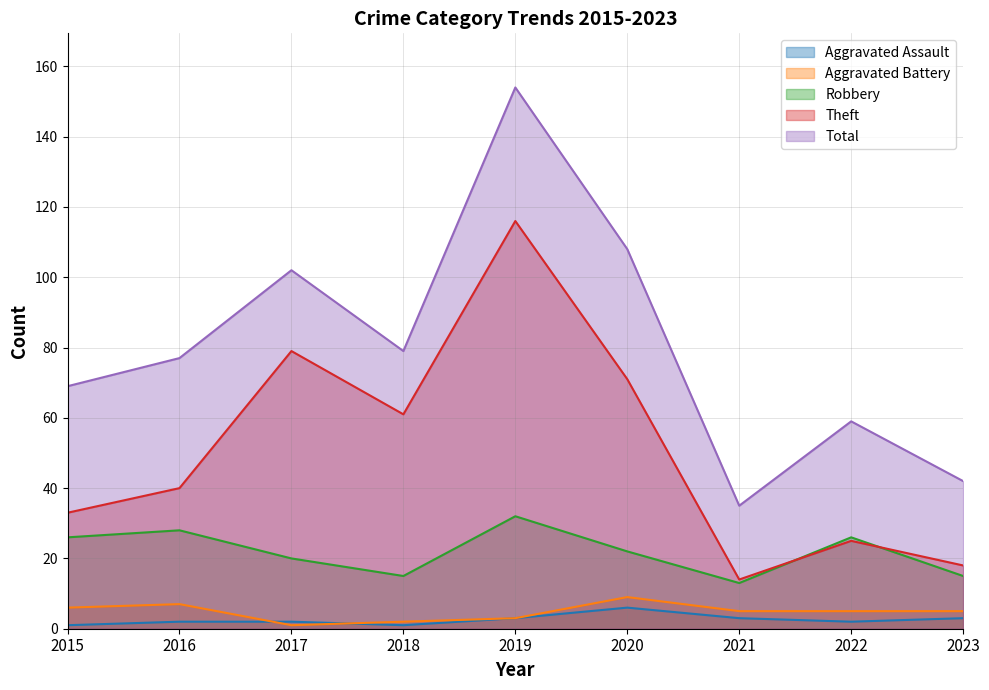

True or false: Aggravated Assault and Total cross at least once.

False